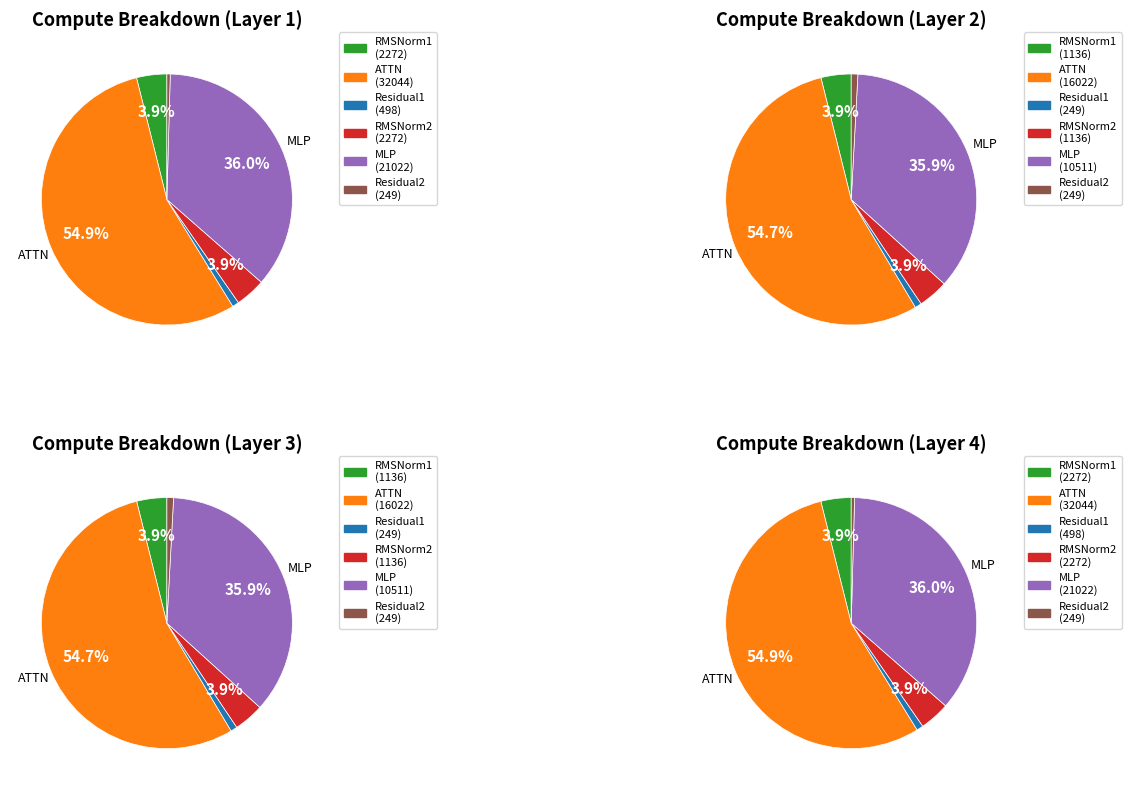

Count the number of slices in the pie.

6